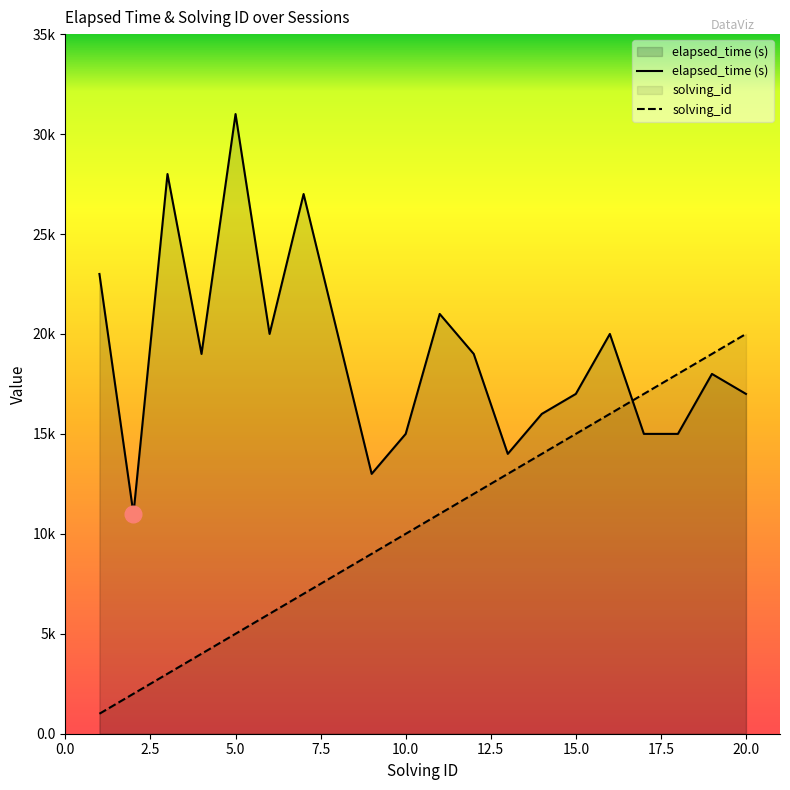

True or false: solving_id and elapsed_time (s) cross at least once.

True